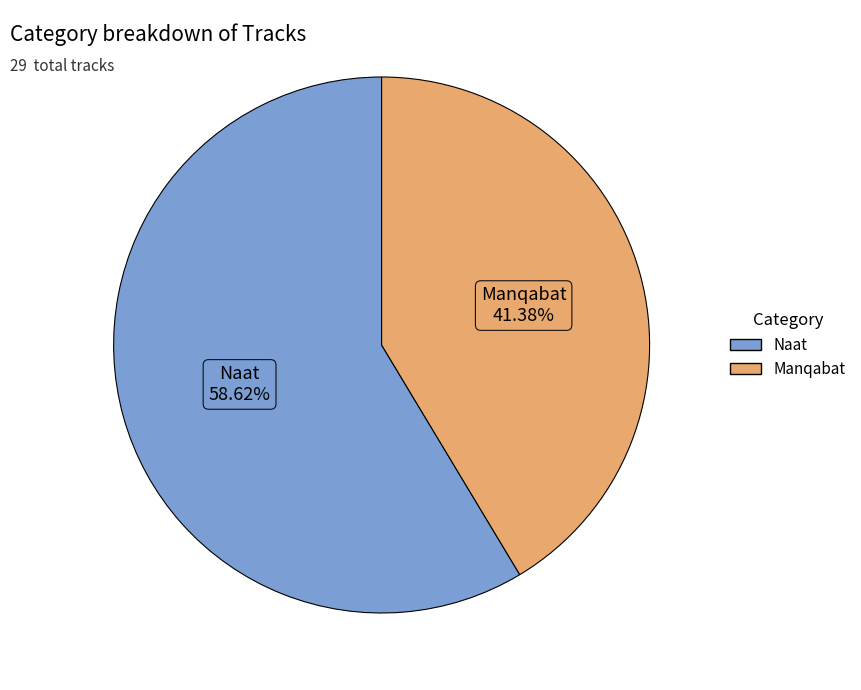

To the nearest percent, what is the average slice percentage?

50%